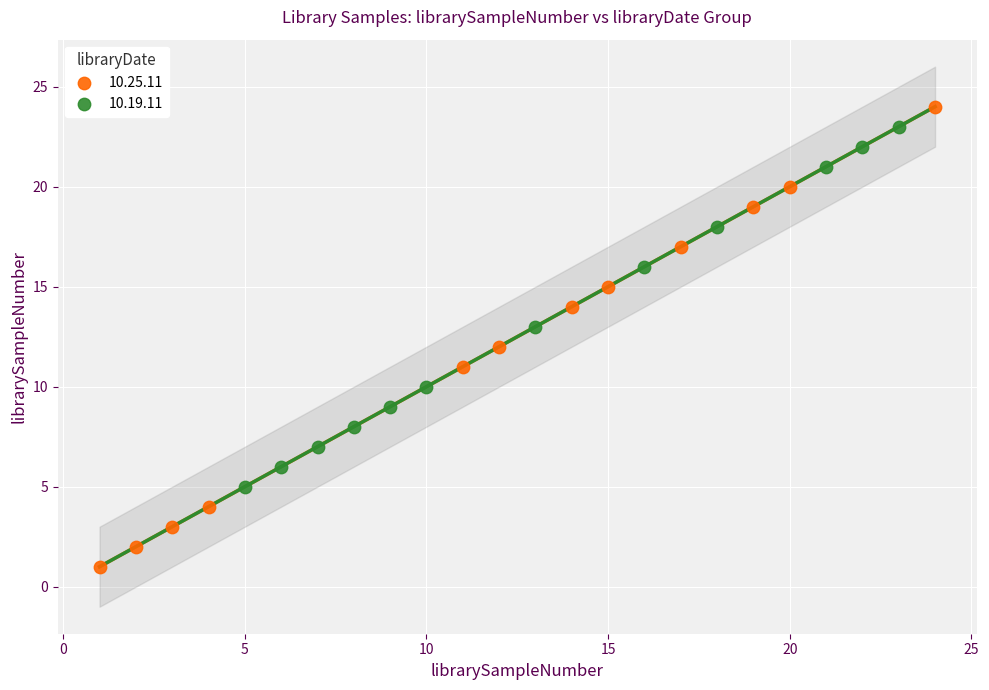

Which series has the widest spread of Y values?

10.25.11